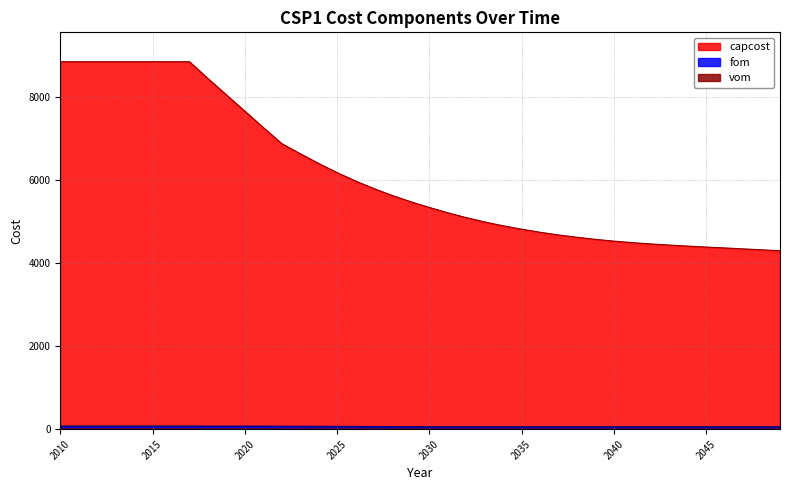

What are all the series names shown in the legend?

capcost, fom, vom